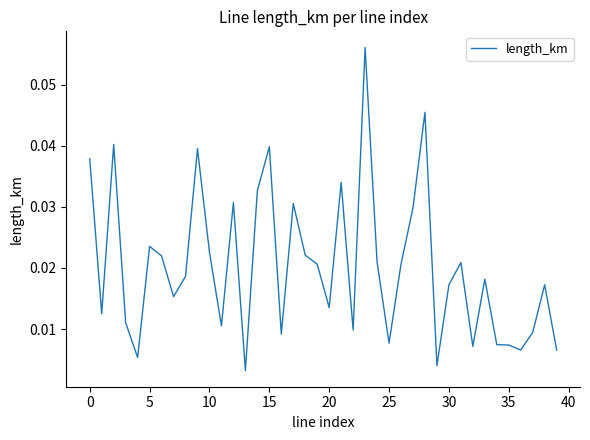

The value at 0 is 0.1. True or false?

False